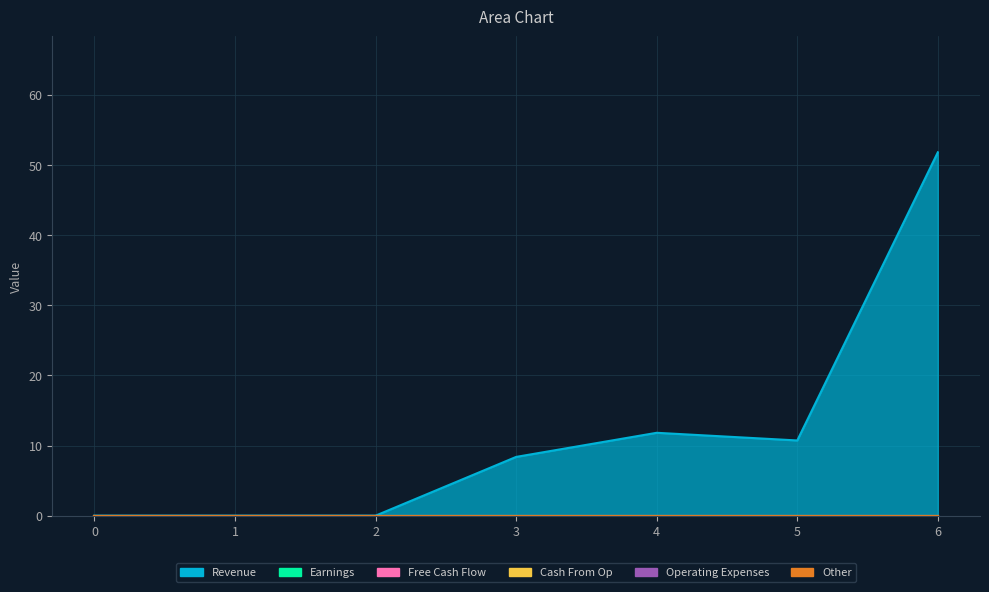

True or false: 4 and 2 cross at least once.

False